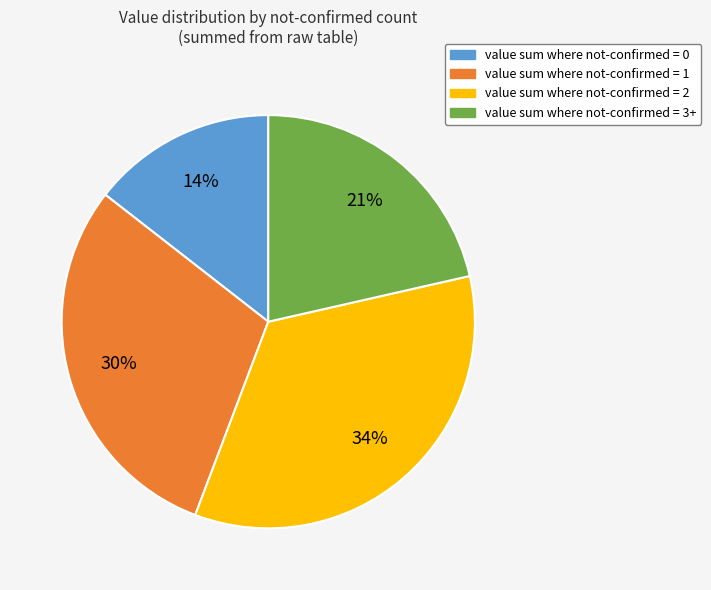

Is there any slice that represents more than half of the pie?

No